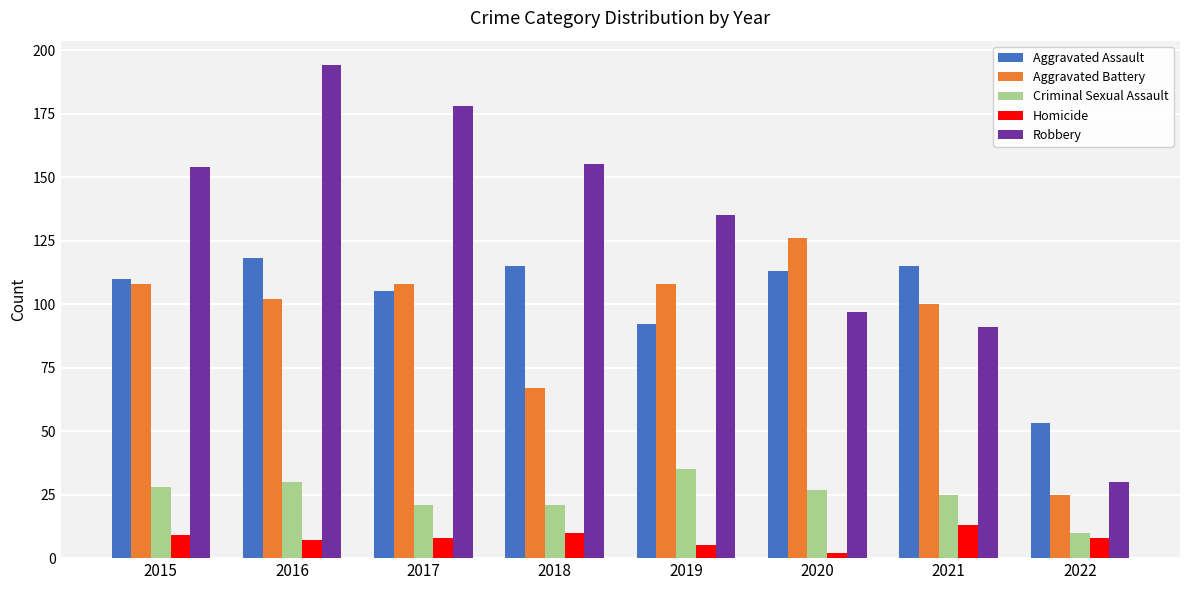

At how many categories does at least one series exceed 162?

2